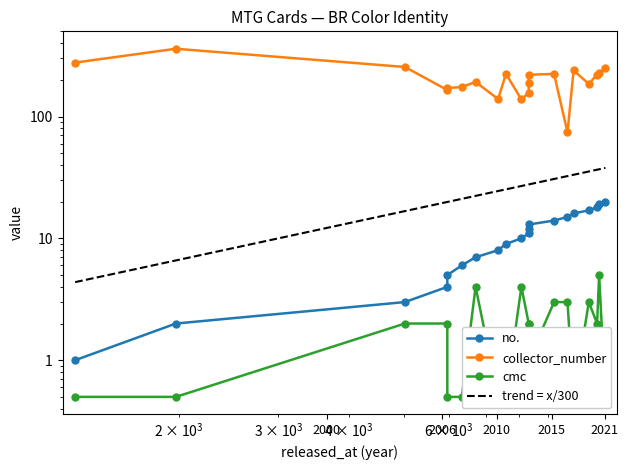

True or false: cmc and no. cross at least once.

False